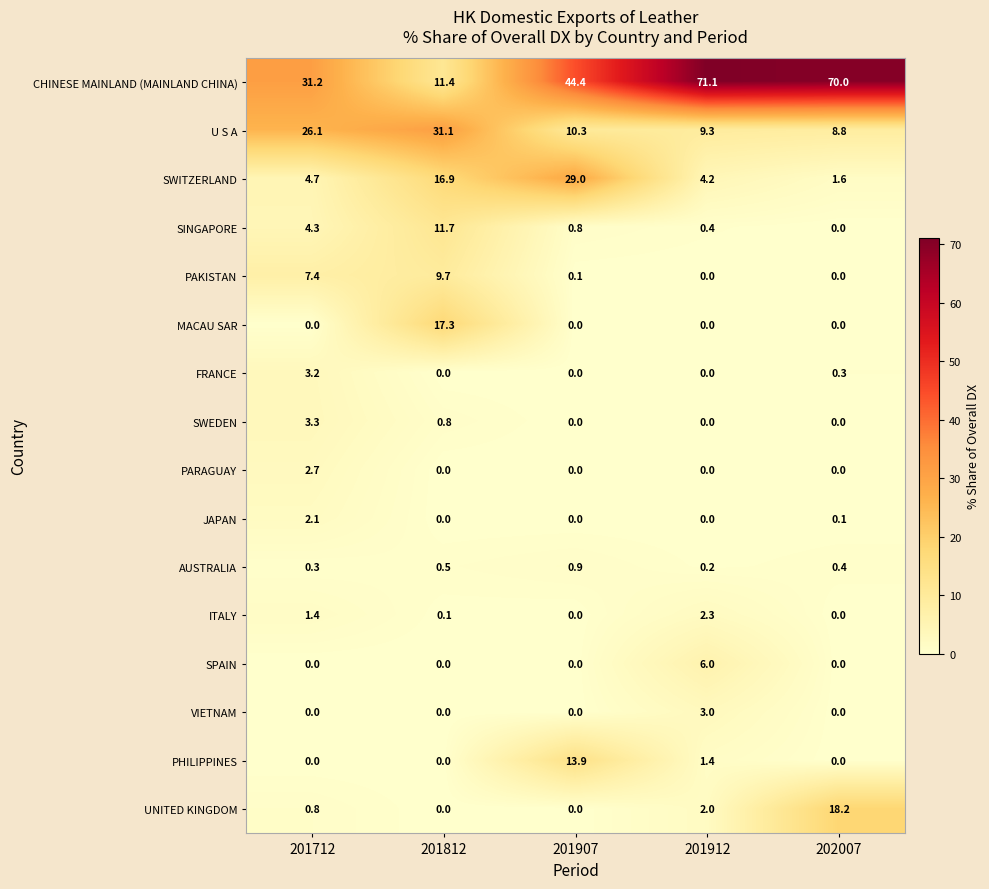

Which series has the largest total across all categories?

CHINESE MAINLAND (MAINLAND CHINA)